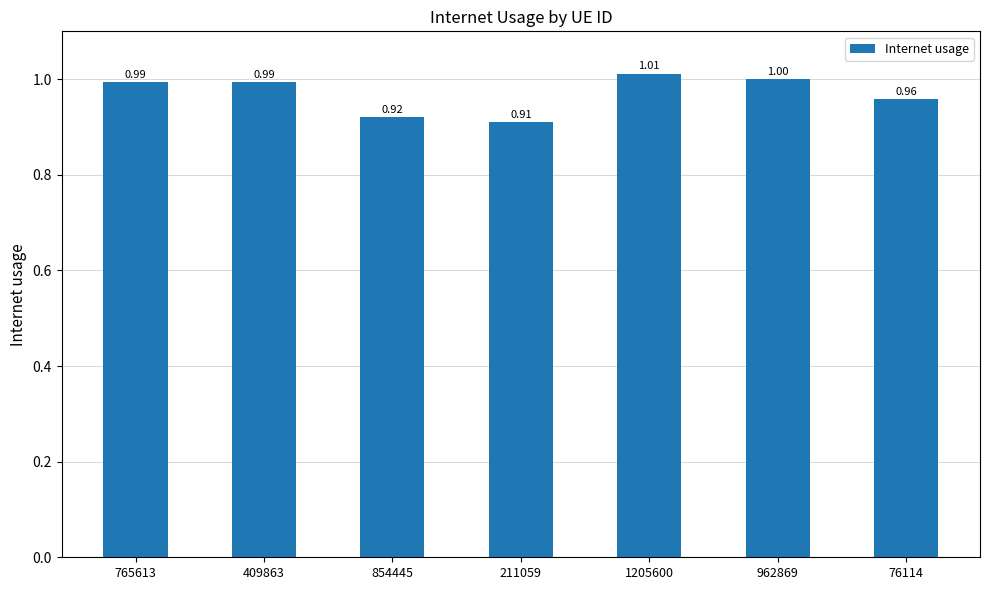

Is it true that the value at 854445 is 1.5?

False